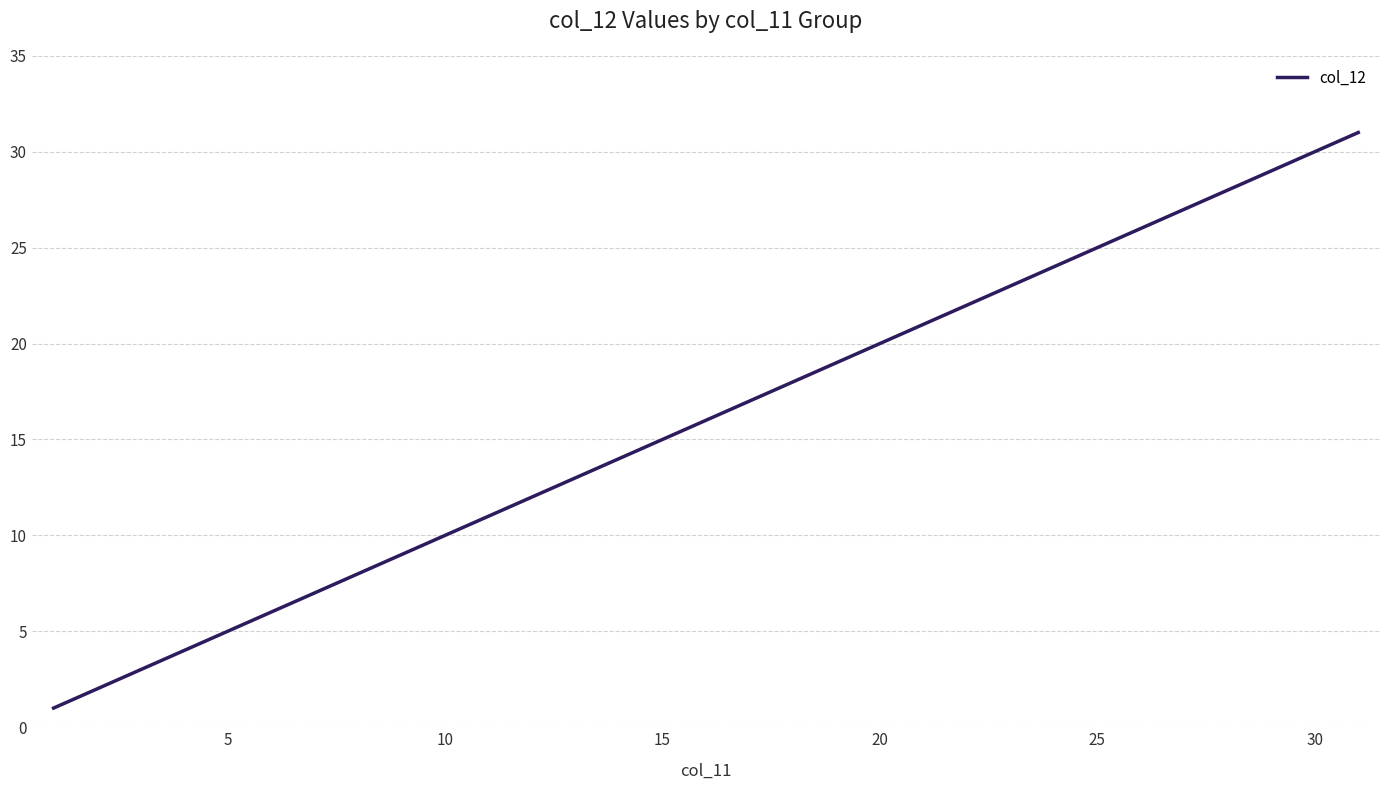

What is the greatest value displayed?

31